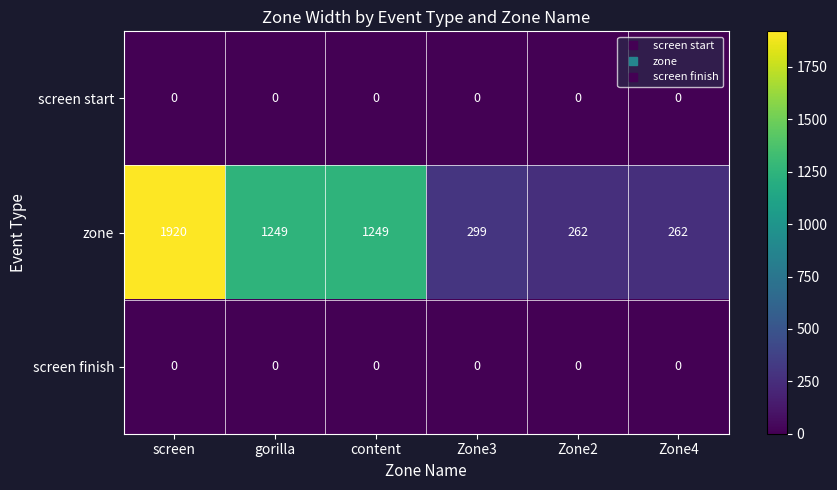

At which category does the chart reach its peak across all series?

screen